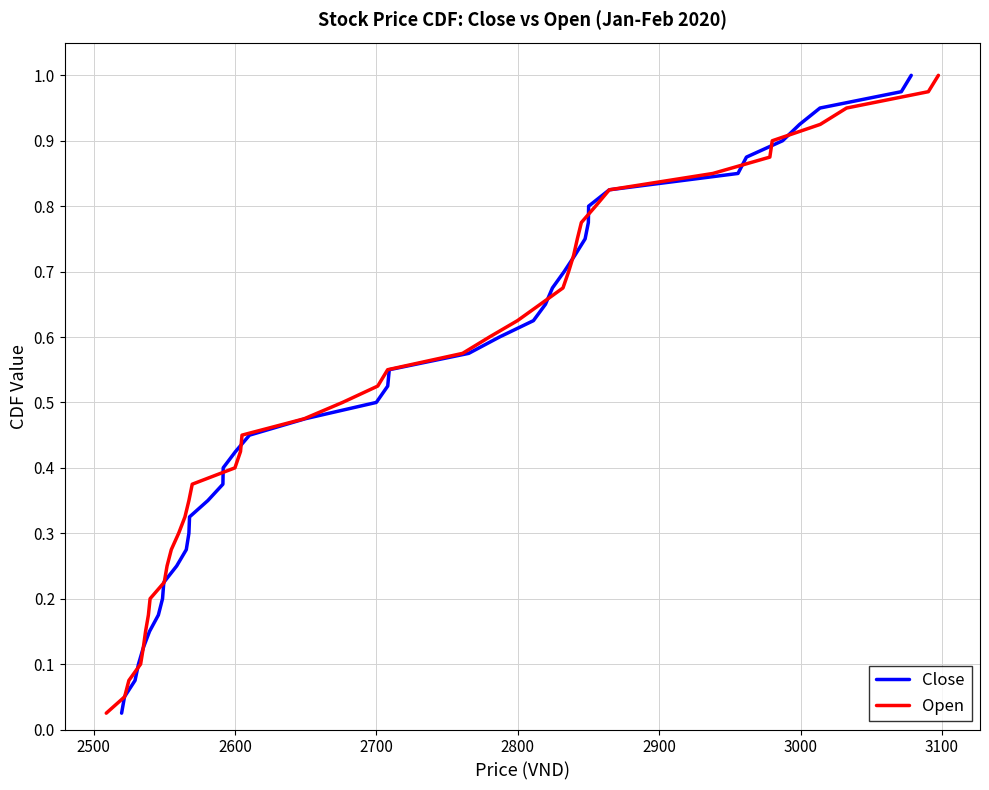

What is the sum of all Open values?

20.5